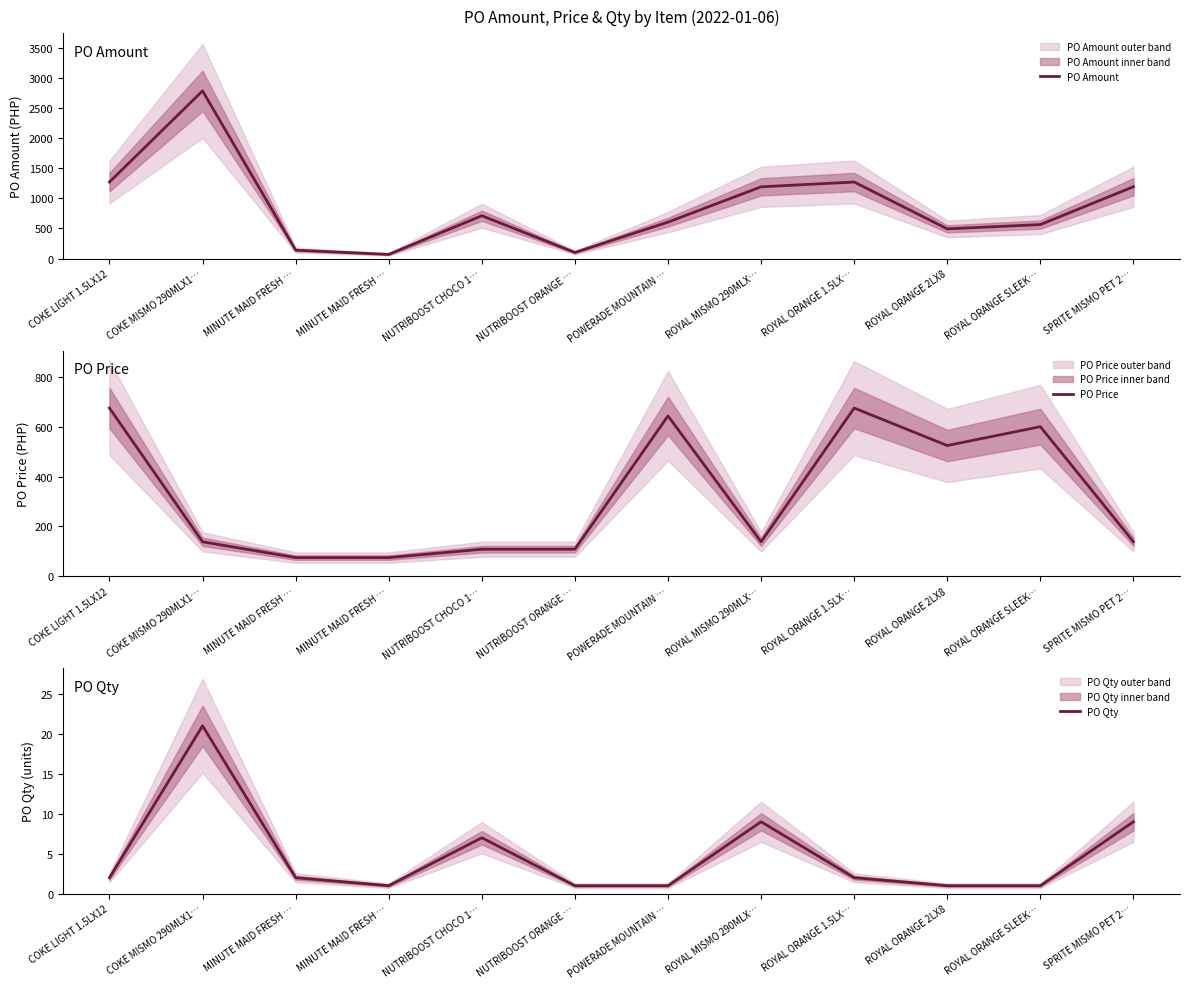

Is it true that PO Amount equals 493.4 at ROYAL ORANGE 2LX8?

True